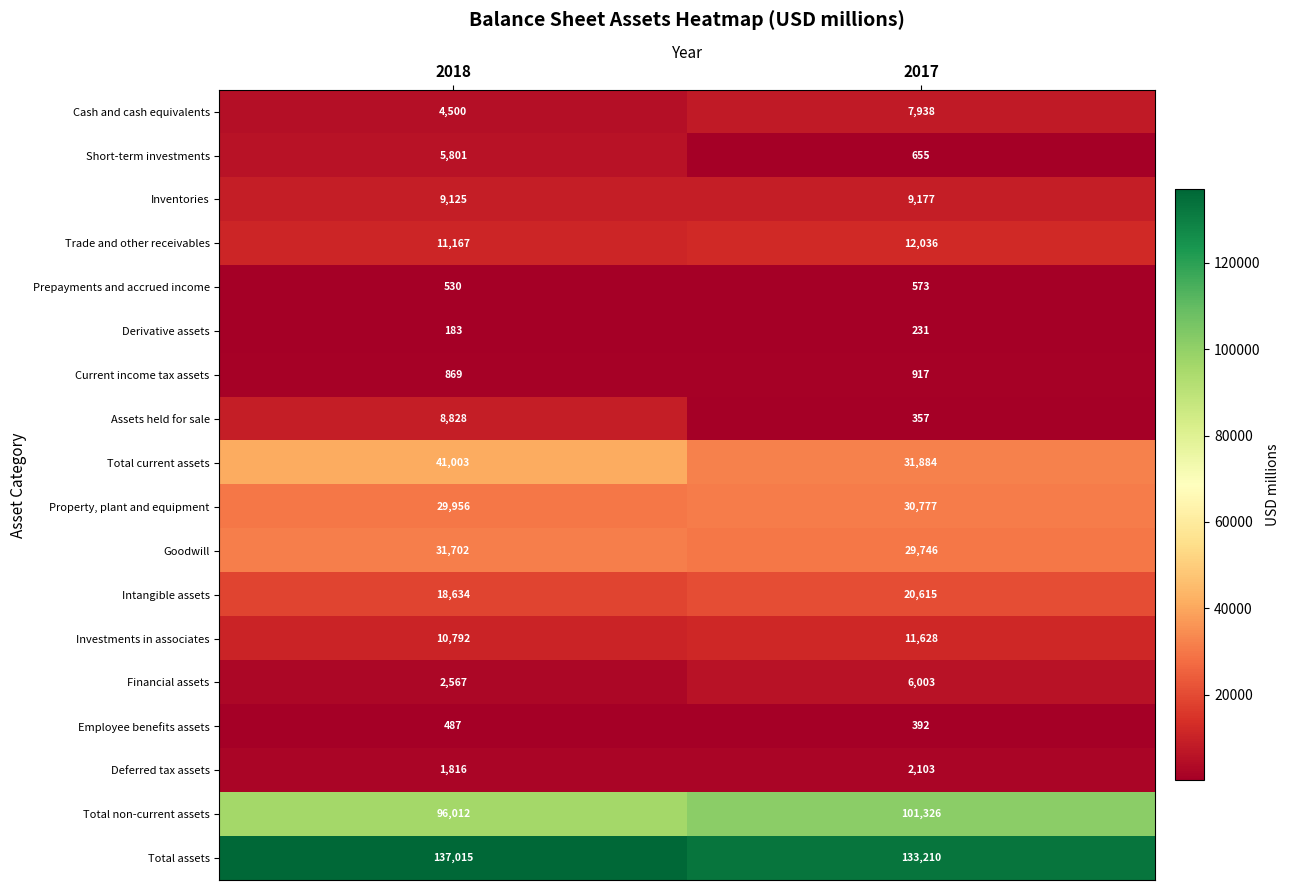

Which series has the largest total across all categories?

Total assets